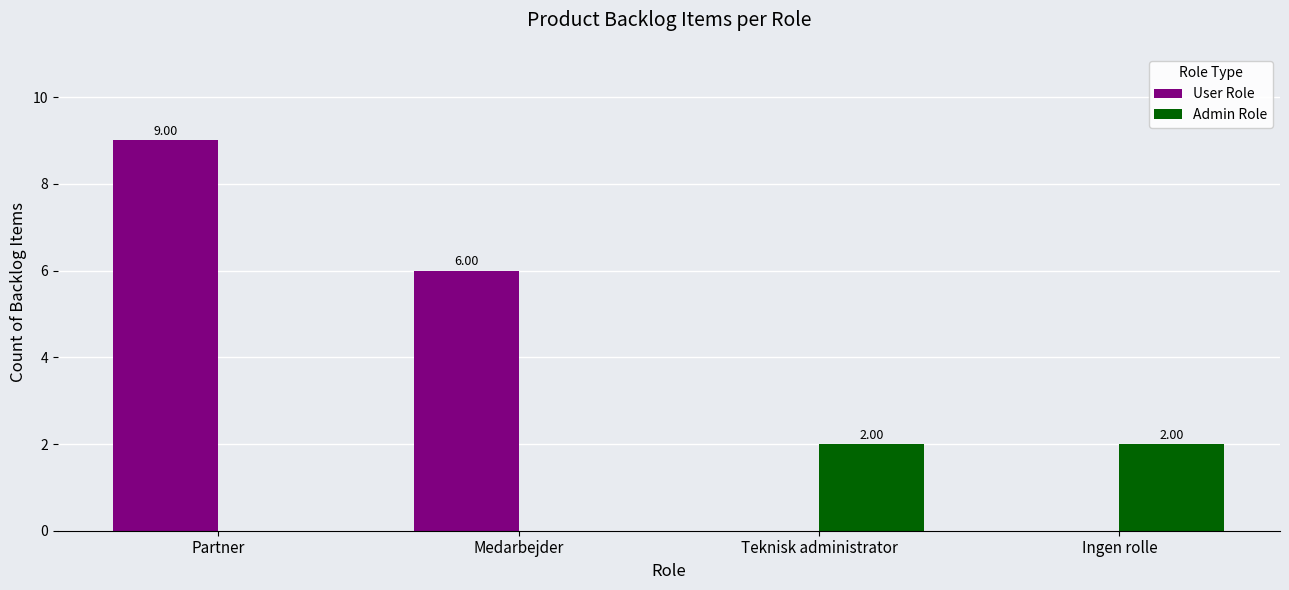

What are all the series names shown in the legend?

User Role, Admin Role